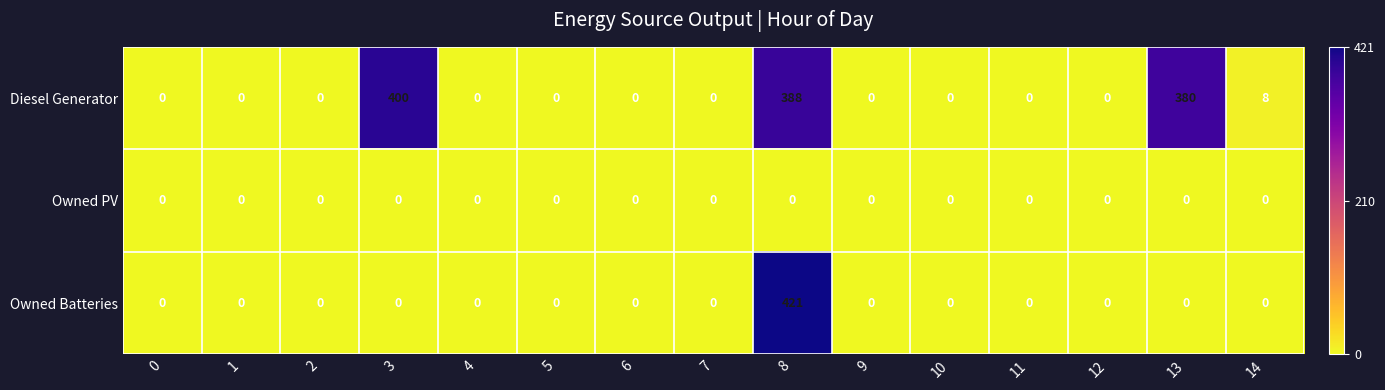

Which series has the widest spread of values?

Owned Batteries